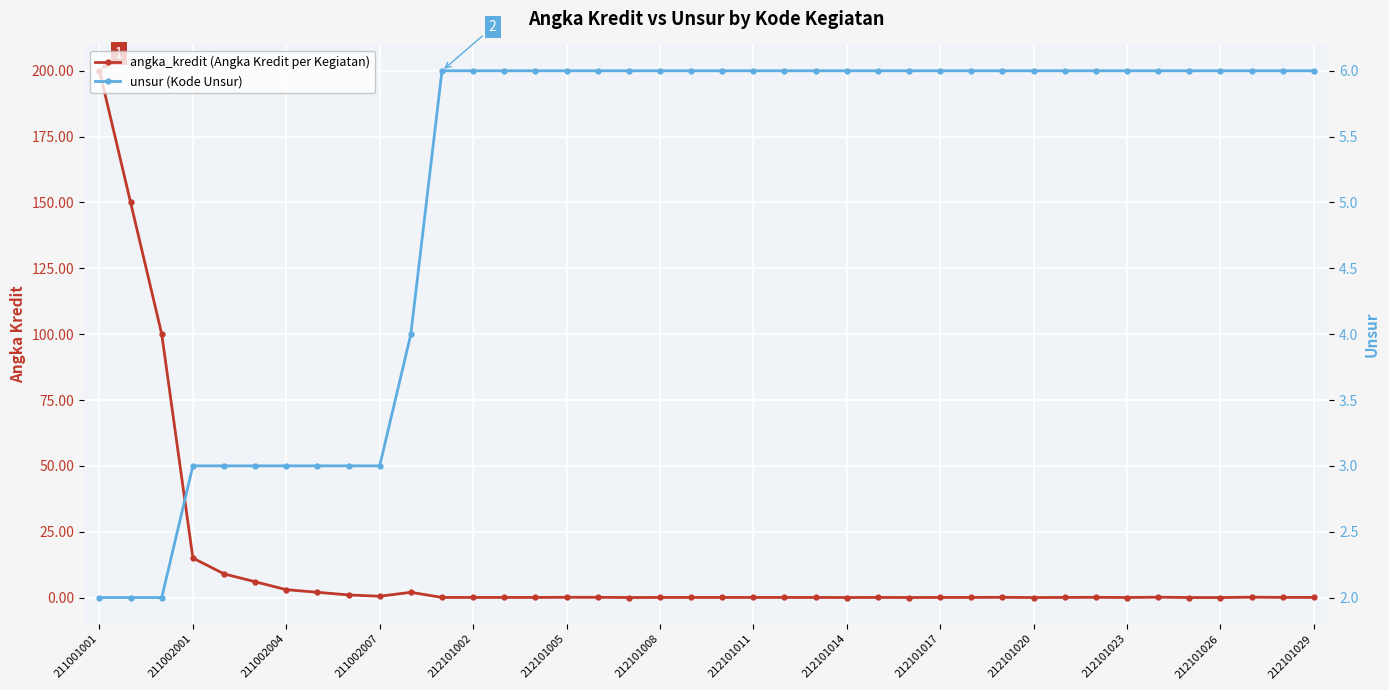

How many series are shown in this chart?

2